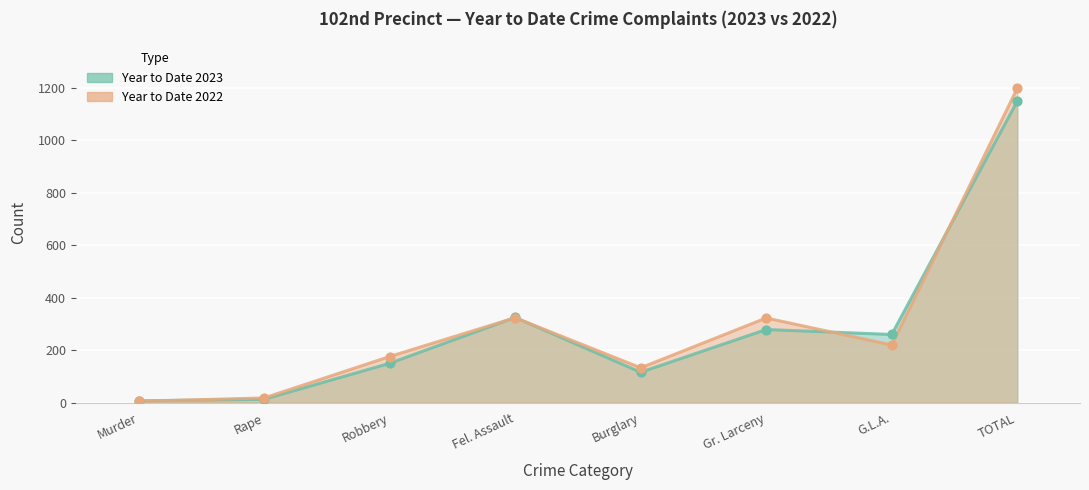

What are all the series names shown in the legend?

Year to Date 2023, Year to Date 2022